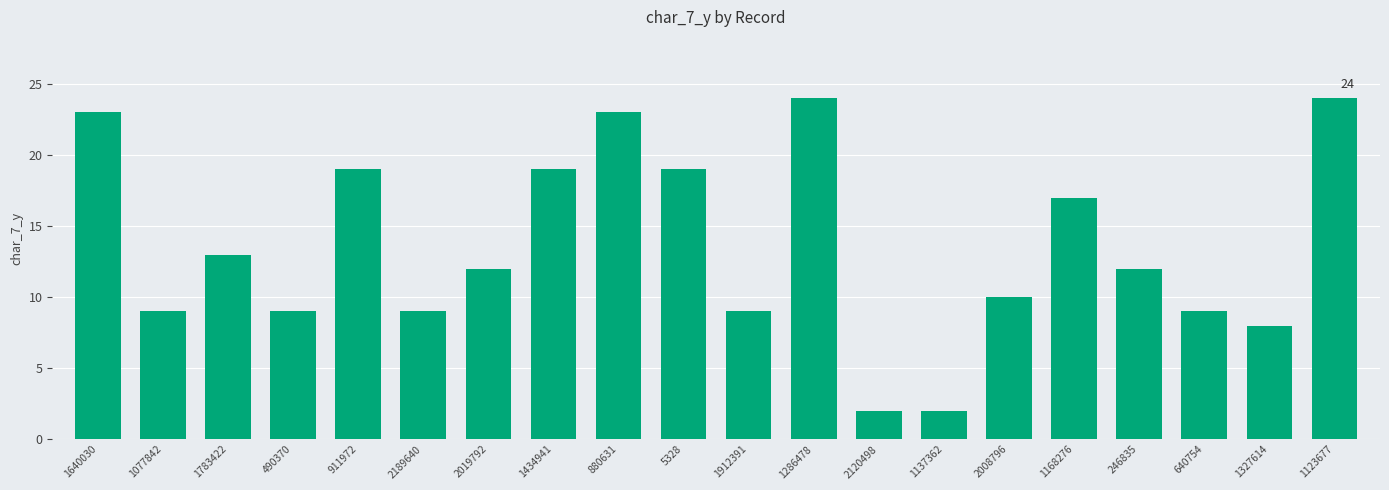

Reading left to right, extract all data points from this chart.

1640030=23	1077842=9	1783422=13	490370=9	911972=19	2189640=9	2019792=12	1434941=19	880631=23	5328=19	1912391=9	1286478=24	2120498=2	1137362=2	2008796=10	1168276=17	246835=12	640754=9	1327614=8	1123677=24